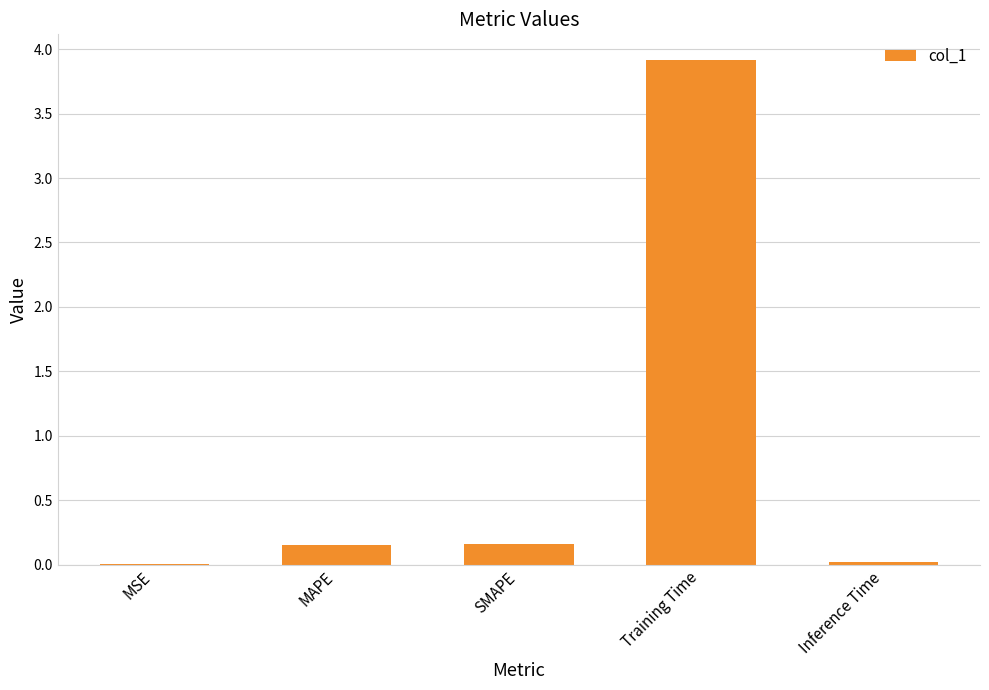

What is the sum of all values?

4.3